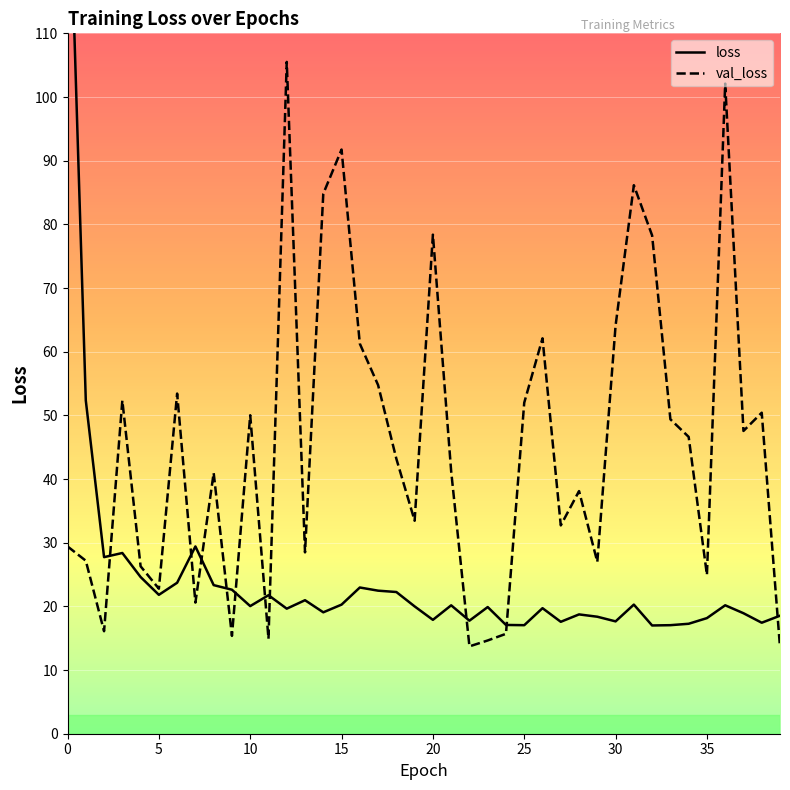

At which label is val_loss closest to 59?

16